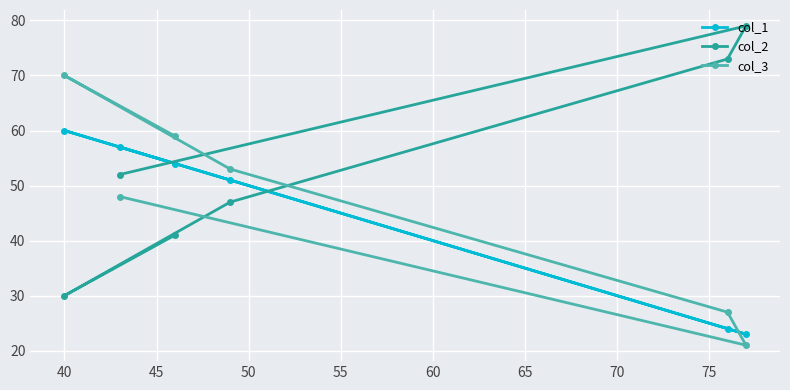

What is the difference between the second highest and minimum values in the col_3 series?

38